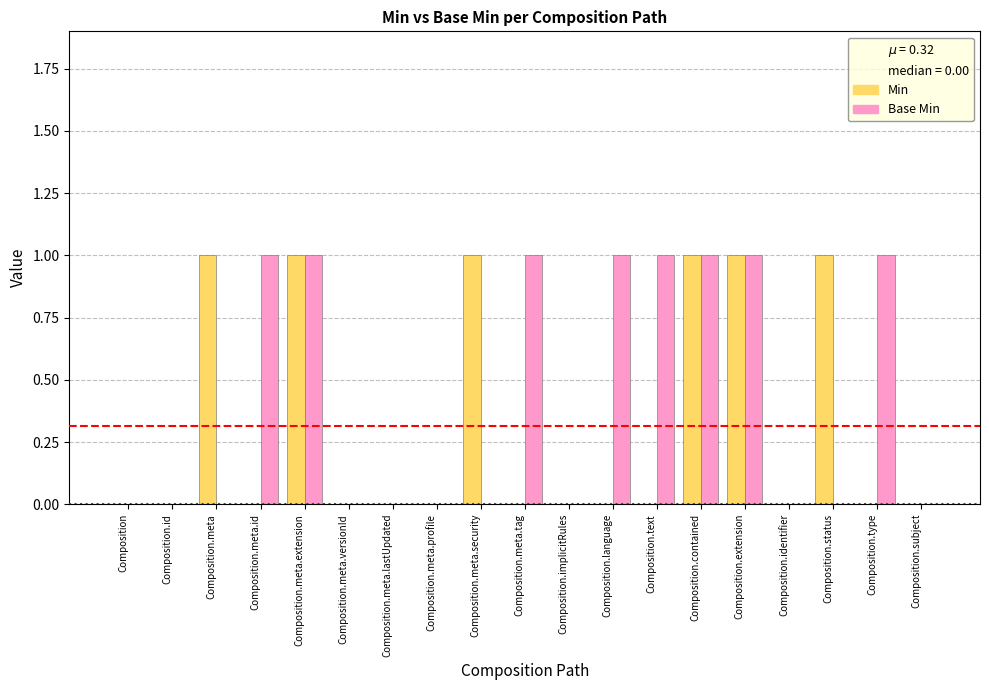

Reading right to left, transcribe all the data shown in this chart.

Min: Composition.subject=0	Composition.type=0	Composition.status=1	Composition.identifier=0	Composition.extension=1	Composition.contained=1	Composition.text=0	Composition.language=0	Composition.implicitRules=0	Composition.meta.tag=0	Composition.meta.security=1	Composition.meta.profile=0	Composition.meta.lastUpdated=0	Composition.meta.versionId=0	Composition.meta.extension=1	Composition.meta.id=0	Composition.meta=1	Composition.id=0	Composition=0
Base Min: Composition.subject=0	Composition.type=1	Composition.status=0	Composition.identifier=0	Composition.extension=1	Composition.contained=1	Composition.text=1	Composition.language=1	Composition.implicitRules=0	Composition.meta.tag=1	Composition.meta.security=0	Composition.meta.profile=0	Composition.meta.lastUpdated=0	Composition.meta.versionId=0	Composition.meta.extension=1	Composition.meta.id=1	Composition.meta=0	Composition.id=0	Composition=0